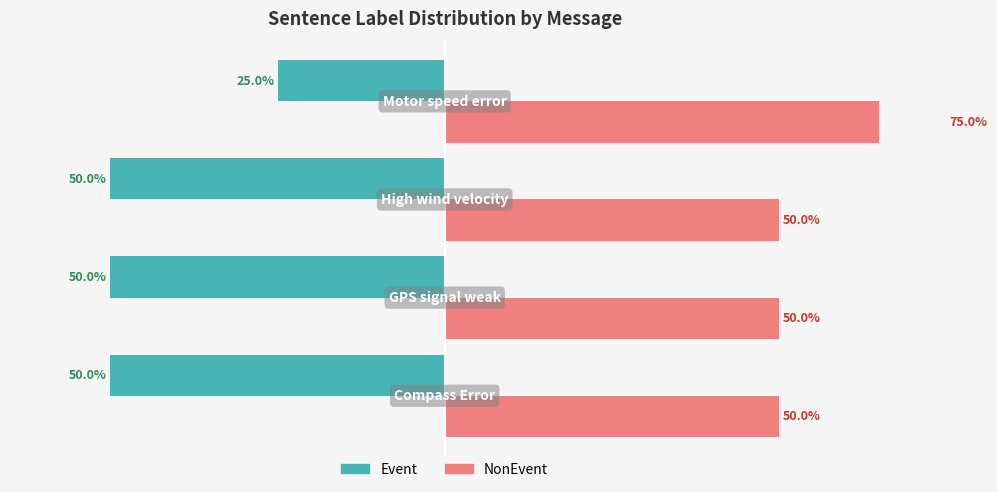

At how many categories does at least one series exceed -47?

4